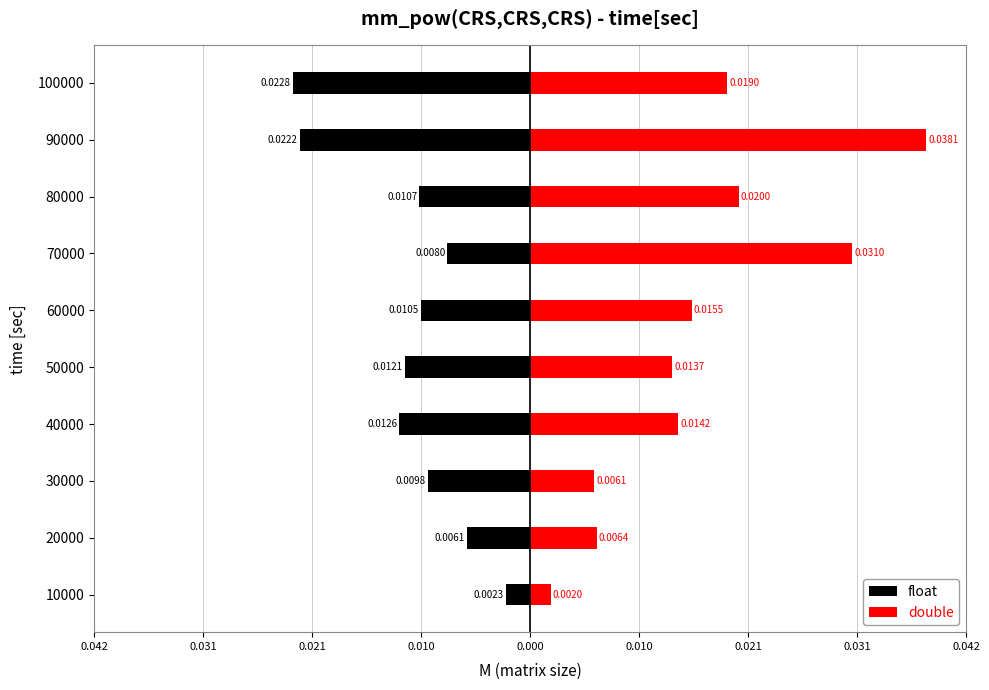

At 90000, list the series in order from largest to smallest.

double, float